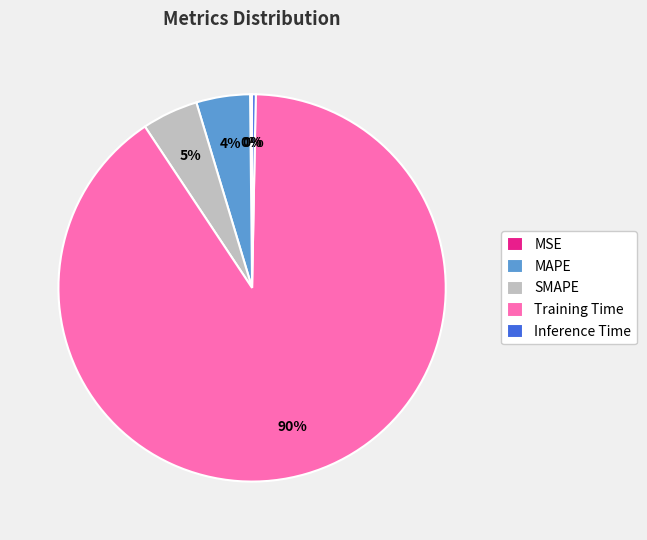

Is Training Time the majority of the pie?

Yes